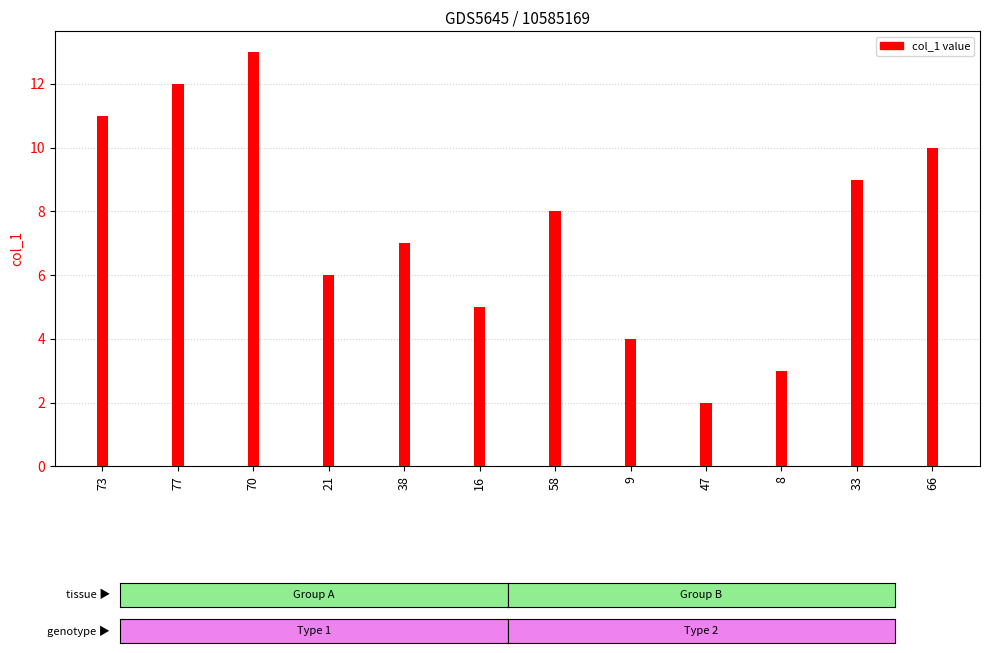

Reading left to right, extract all data points from this chart.

11	12	13	6	7	5	8	4	2	3	9	10